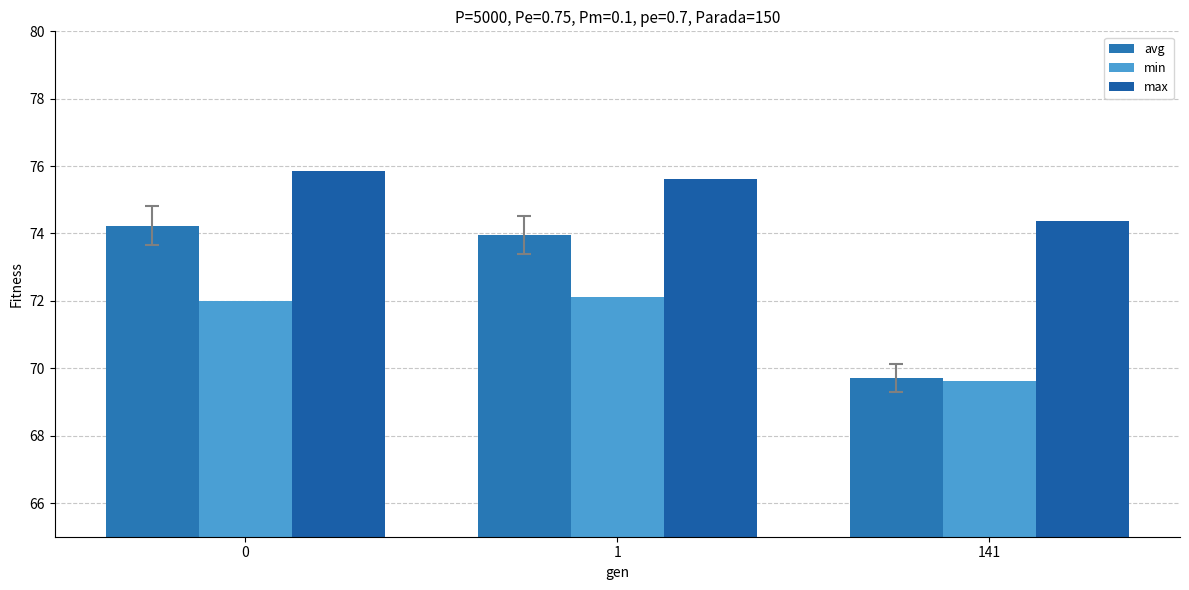

Does the chart contain stacked bars?

No